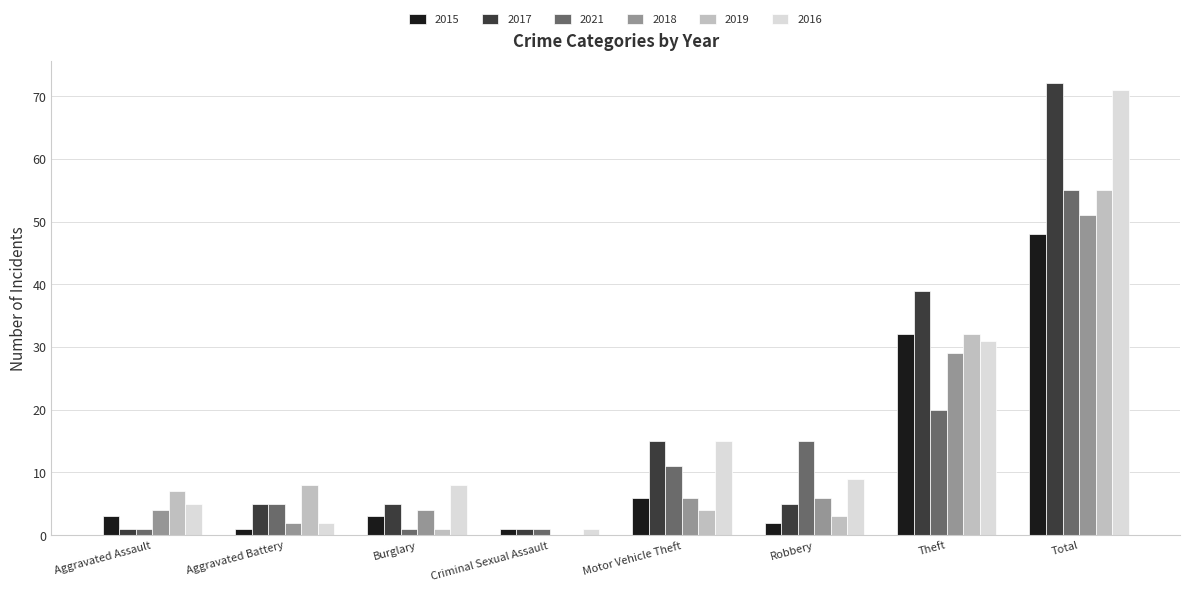

What is the highest value of the 2021 series?

55